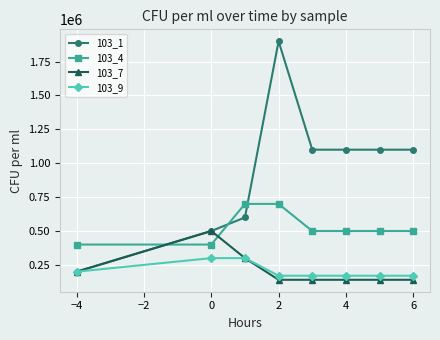

Which series has the widest spread of values?

103_1